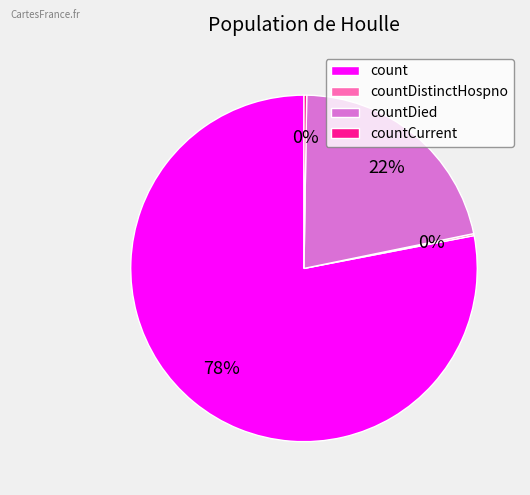

Is it true that countDied is 16% of the pie?

False